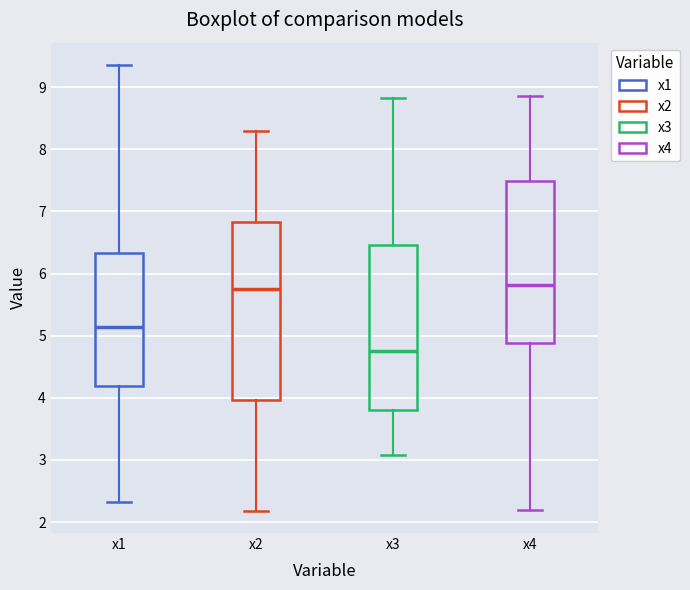

Which box has the lowest median line?

x3